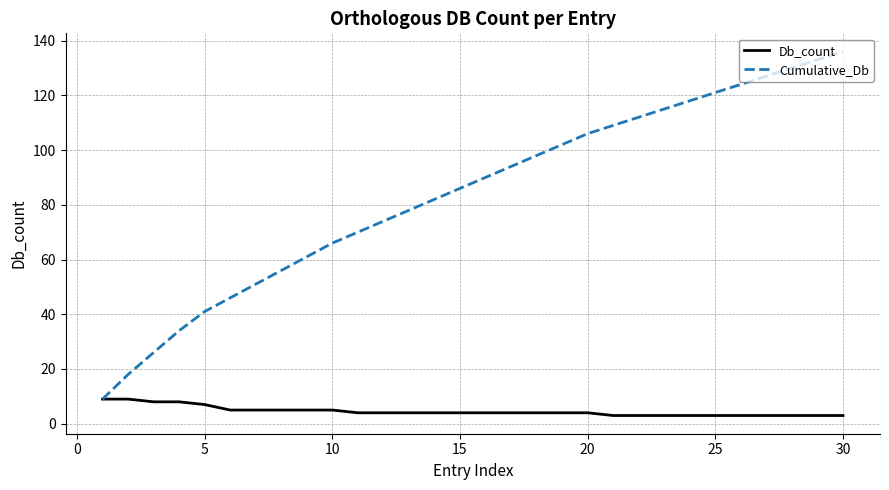

Which series has the largest total across all categories?

Cumulative_Db